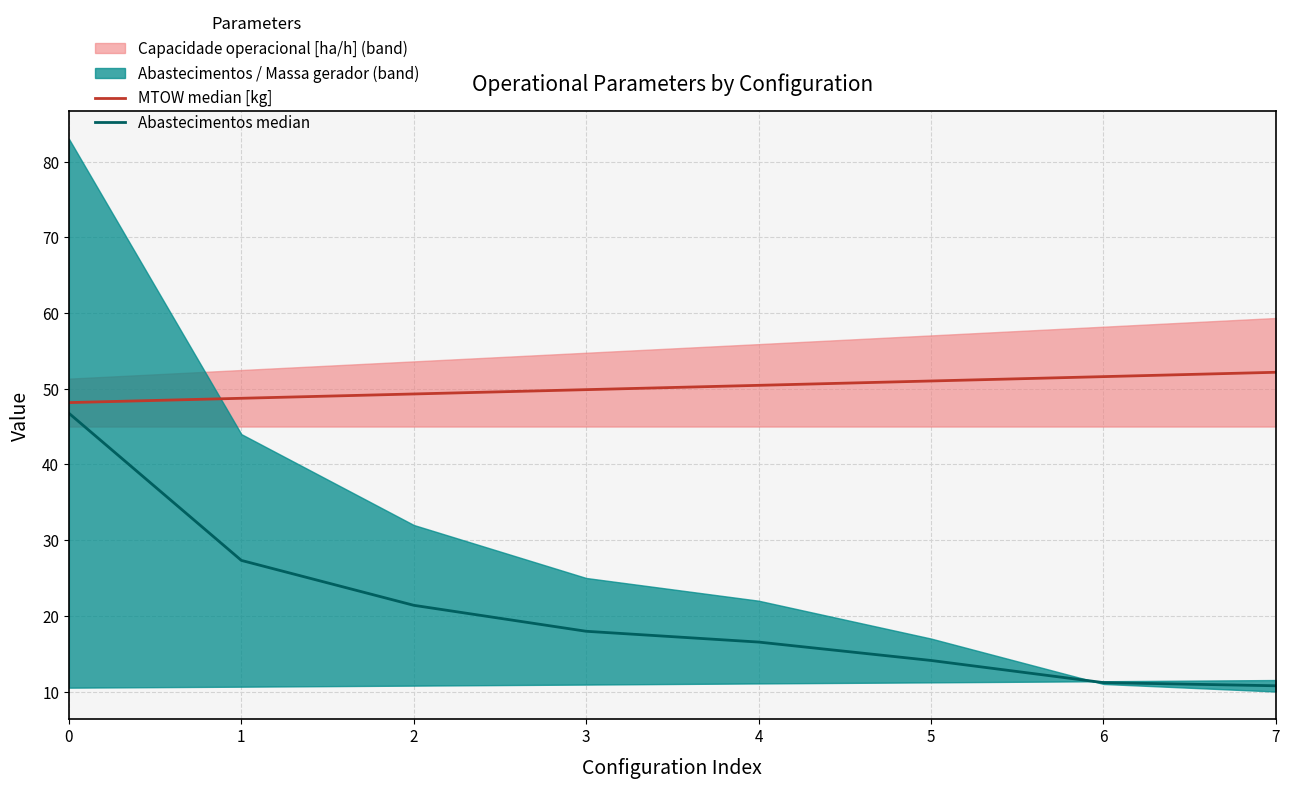

Rank the categories by Abastecimentos median value from highest to lowest.

0, 1, 2, 3, 4, 5, 6, 7